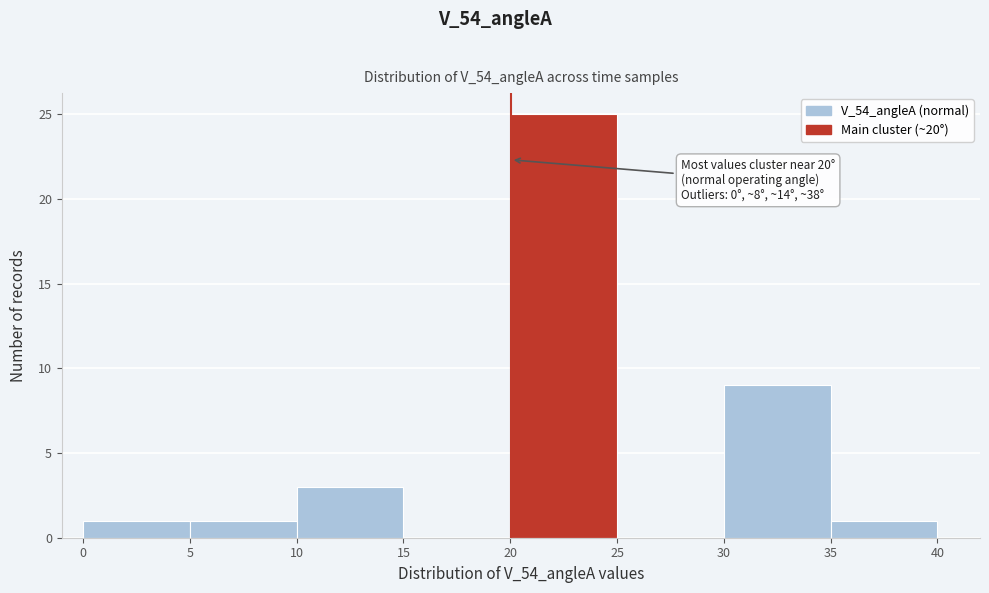

Over which range of the x-axis is the bar tallest?

20 to 25